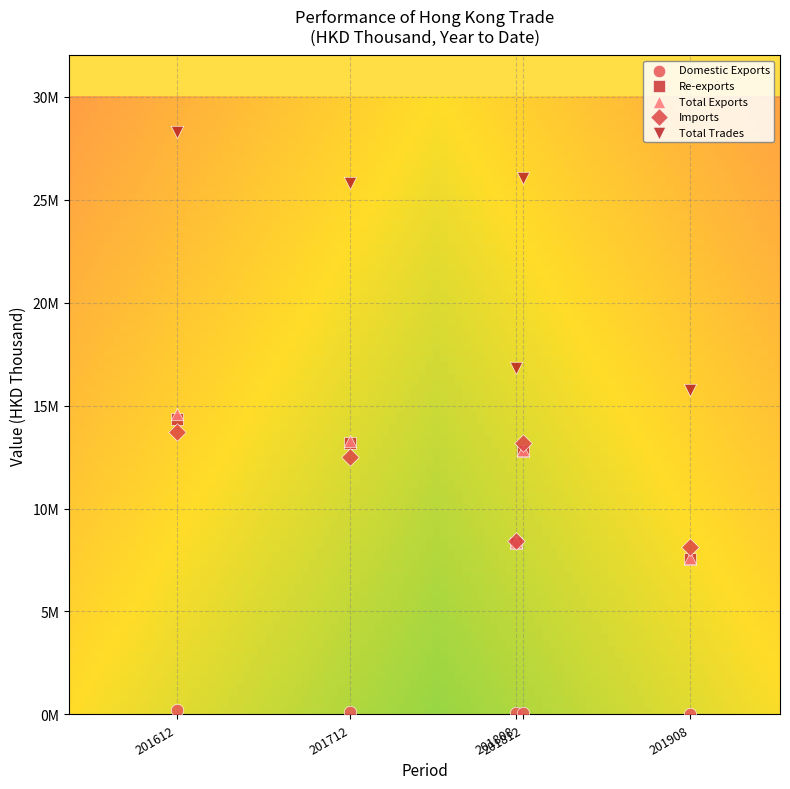

Which series has the widest spread of Y values?

Total Trades